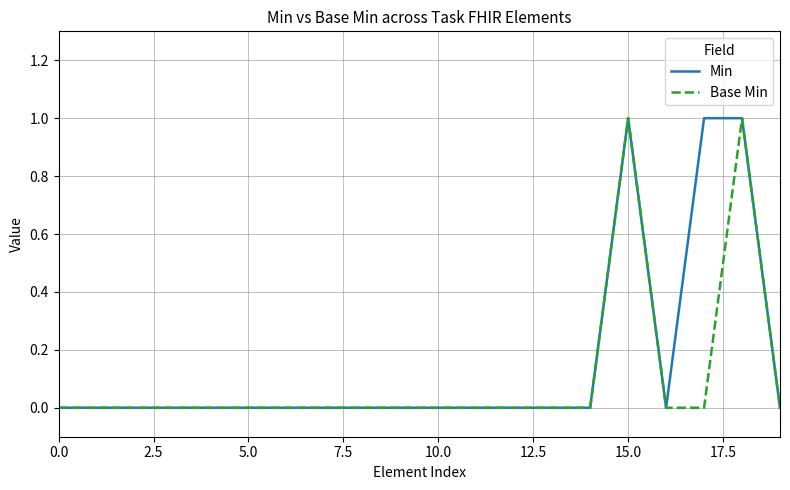

What are all the series names shown in the legend?

Min, Base Min